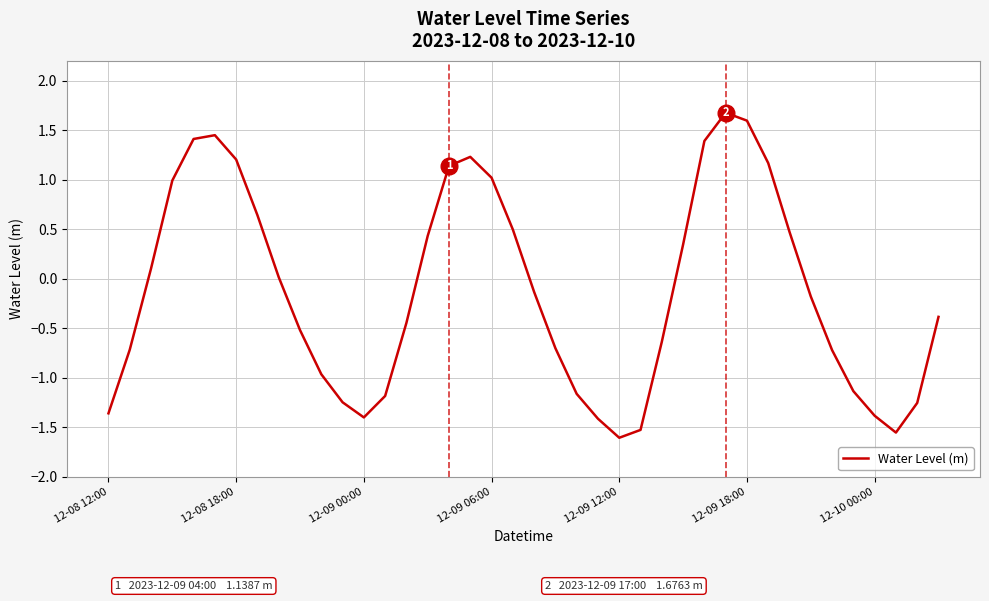

What is the greatest value displayed?

1.7